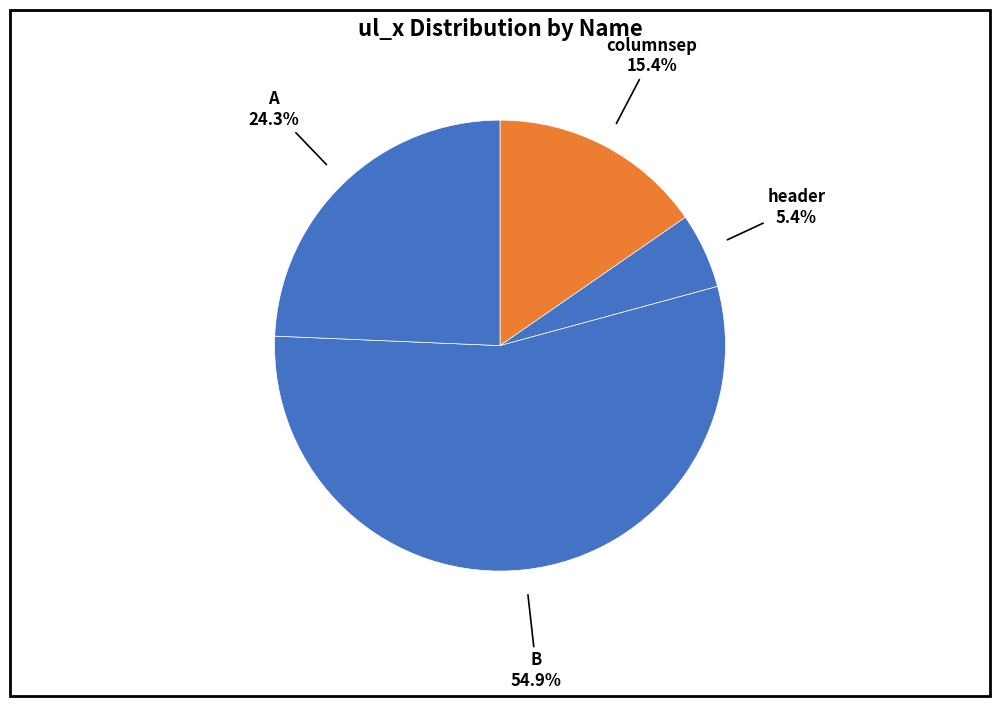

How many segments does this pie chart have?

4